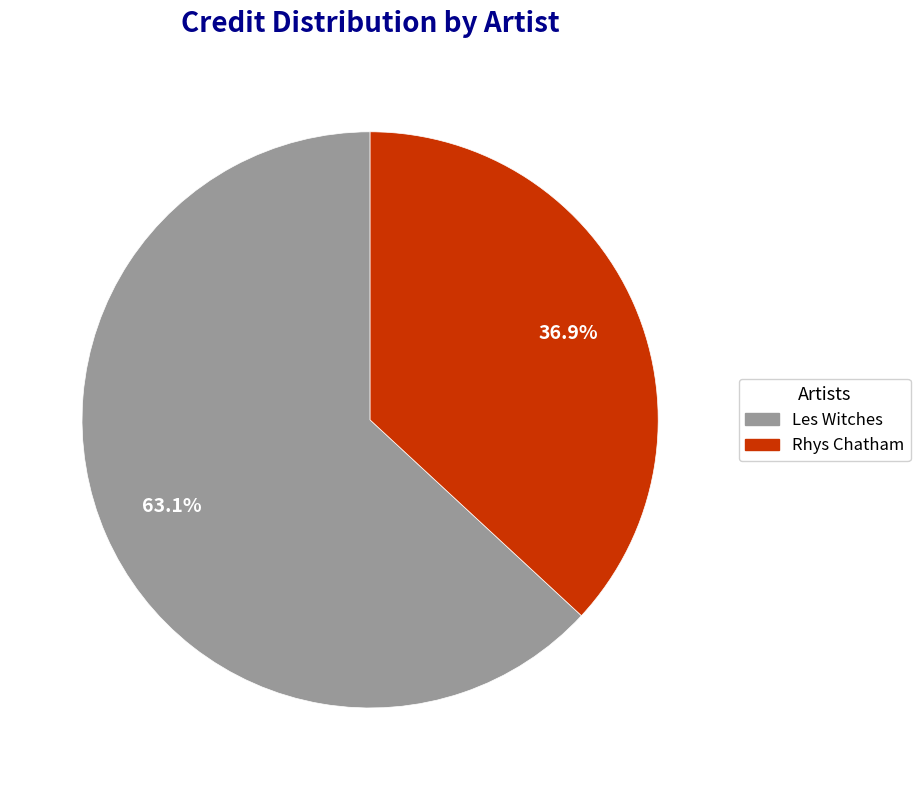

Combined, what portion of the pie is Les Witches and Rhys Chatham?

100.0%